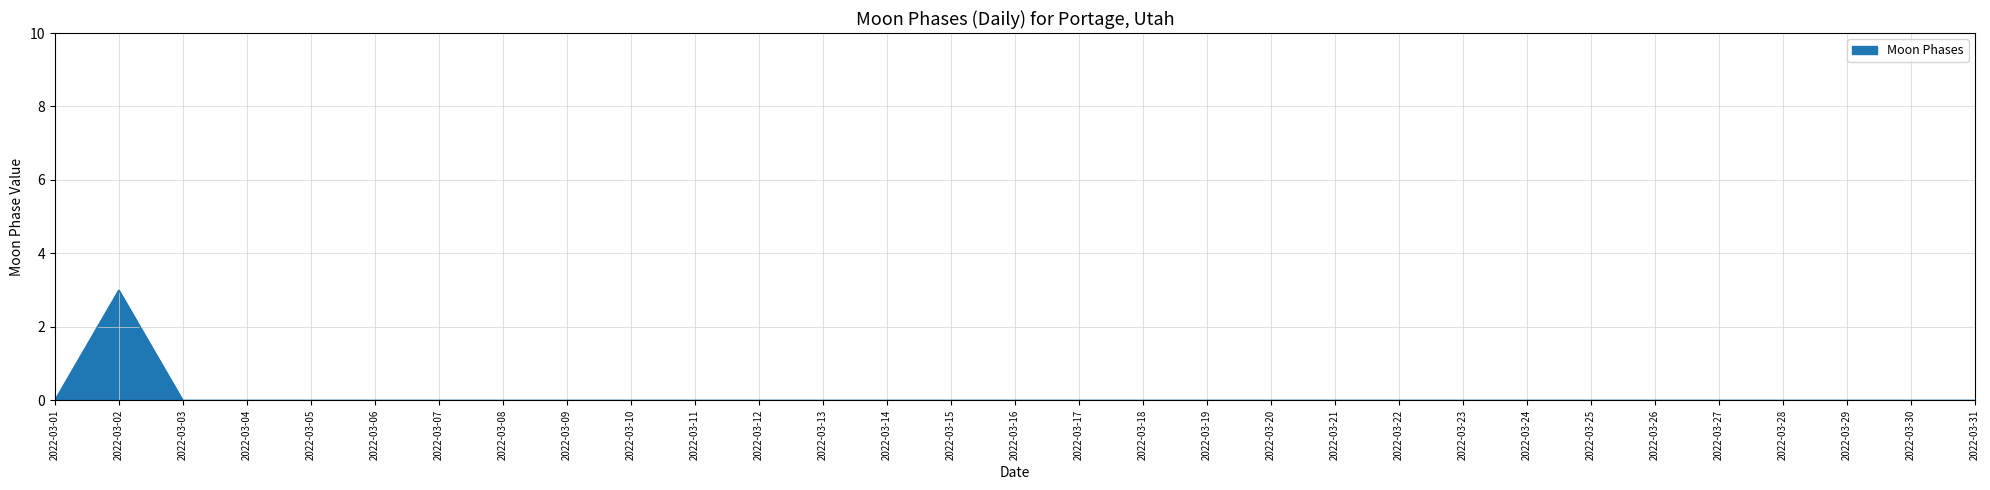

The value at 2022-03-01 is -1. True or false?

False